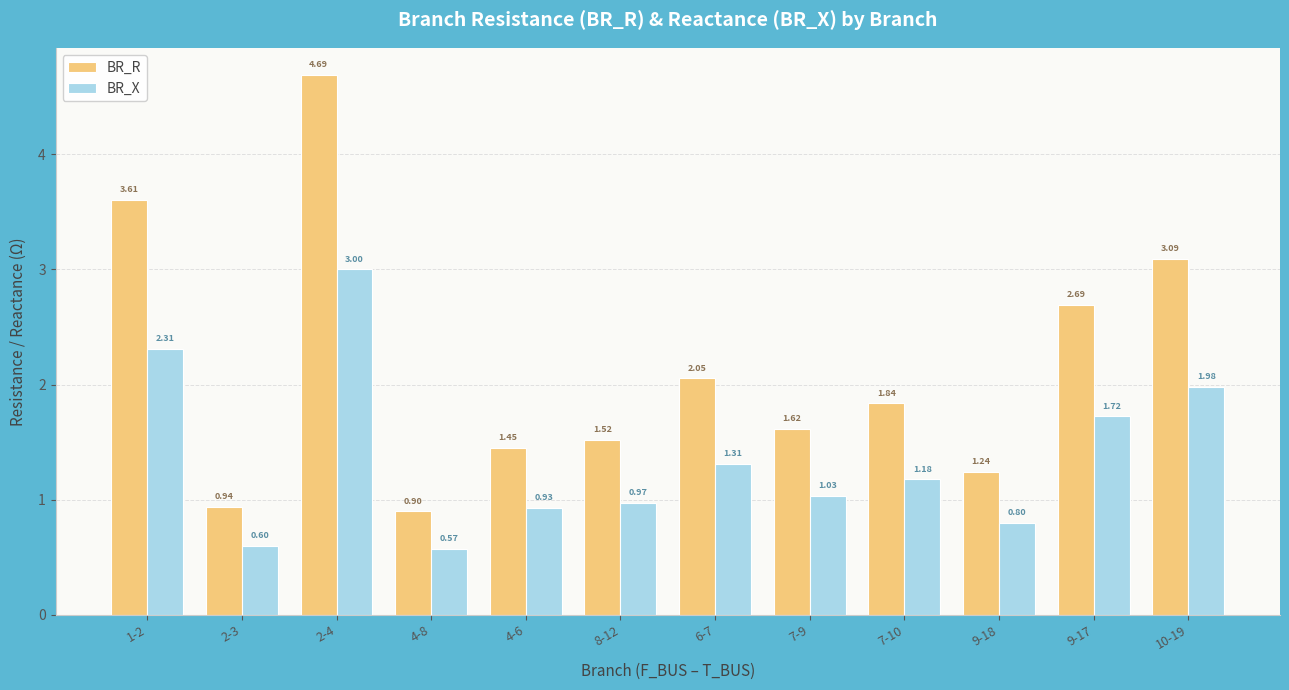

Which series changed the most between 2-4 and 7-10?

BR_R